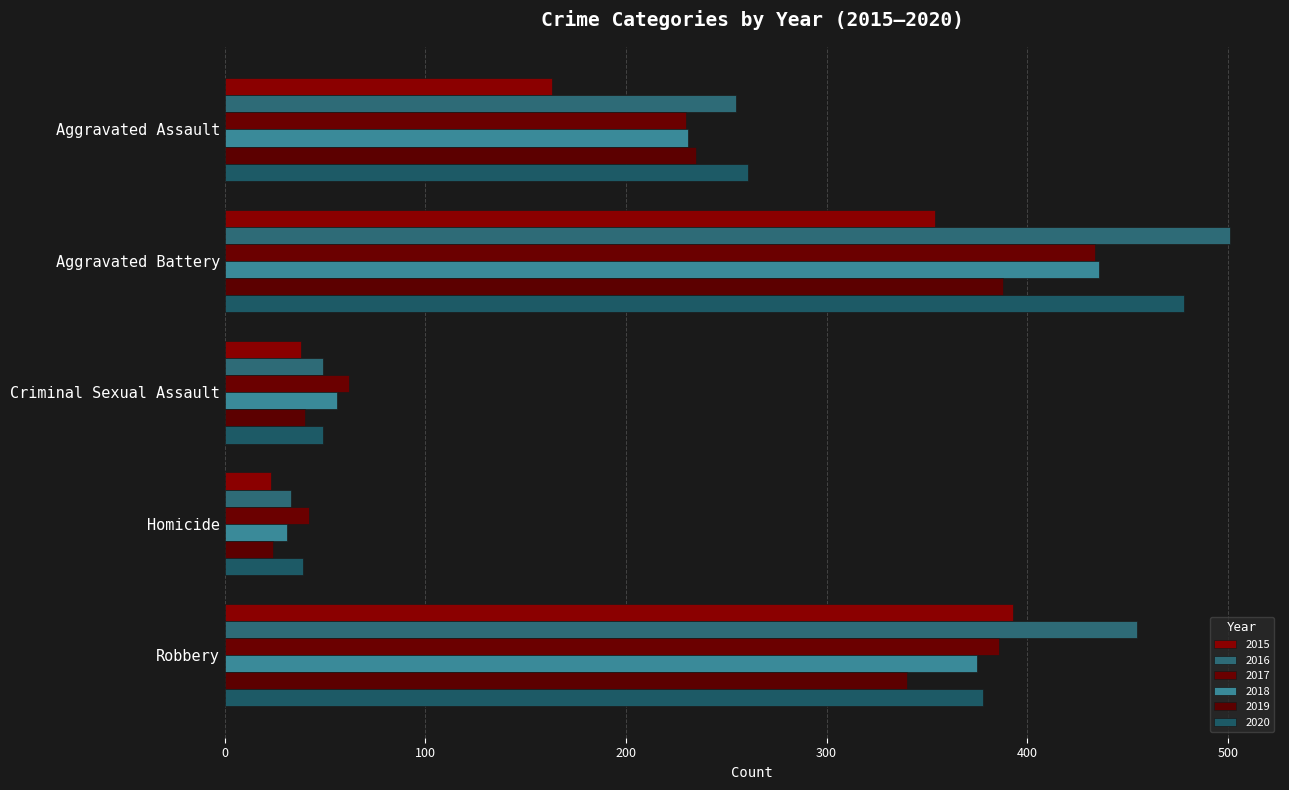

Which series changed the most between Criminal Sexual Assault and Homicide?

2018